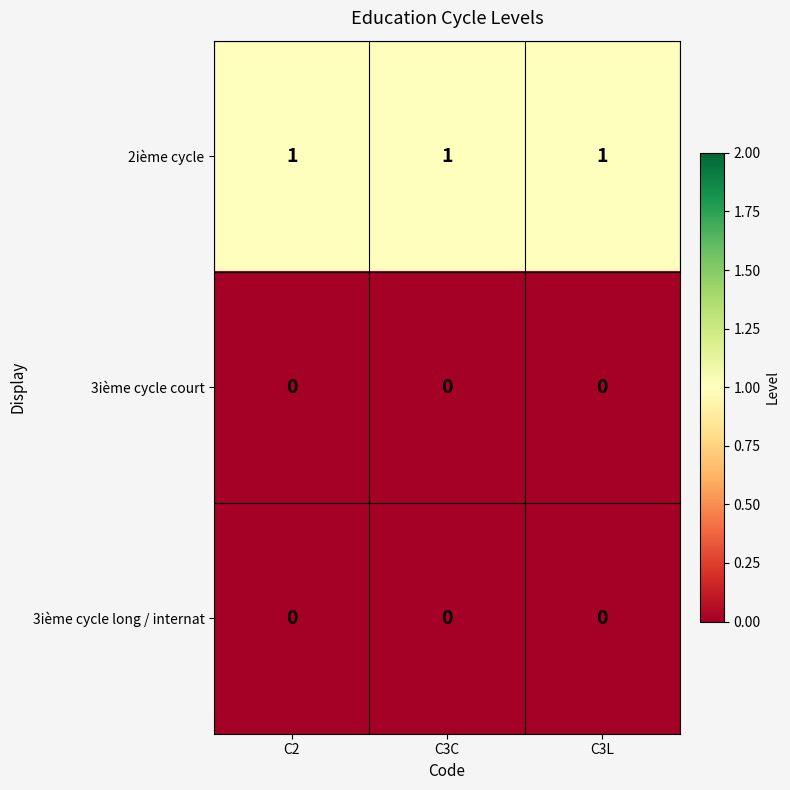

What is the sum of all 2ième cycle values?

3